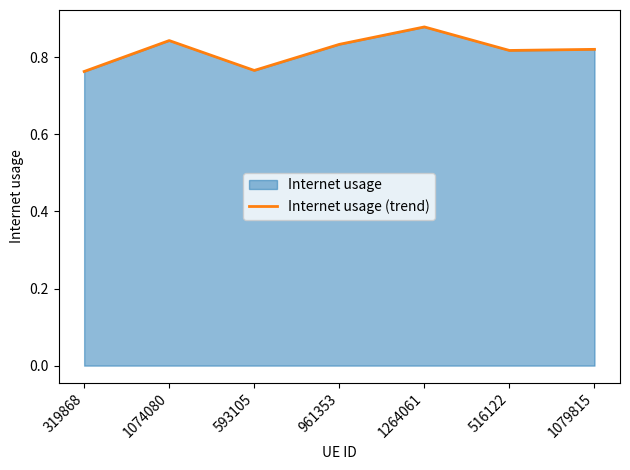

What is the label of the 1st point from the right?

1079815